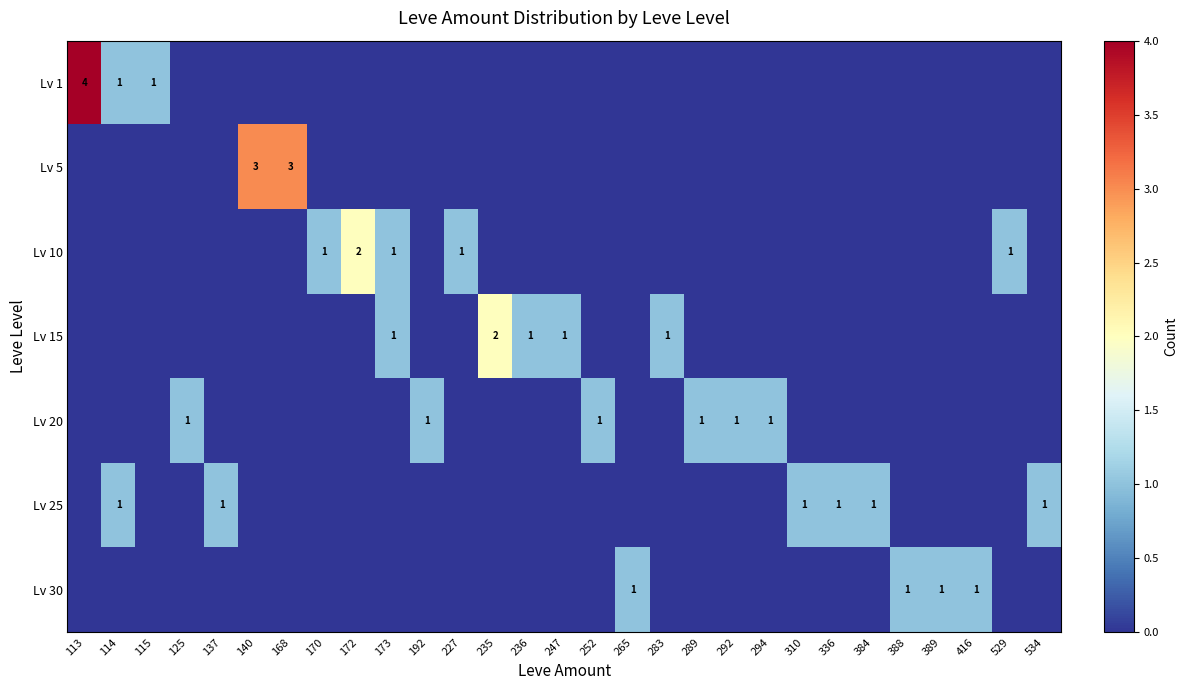

True or false: Lv 1 has a value of 1 at 114.

True